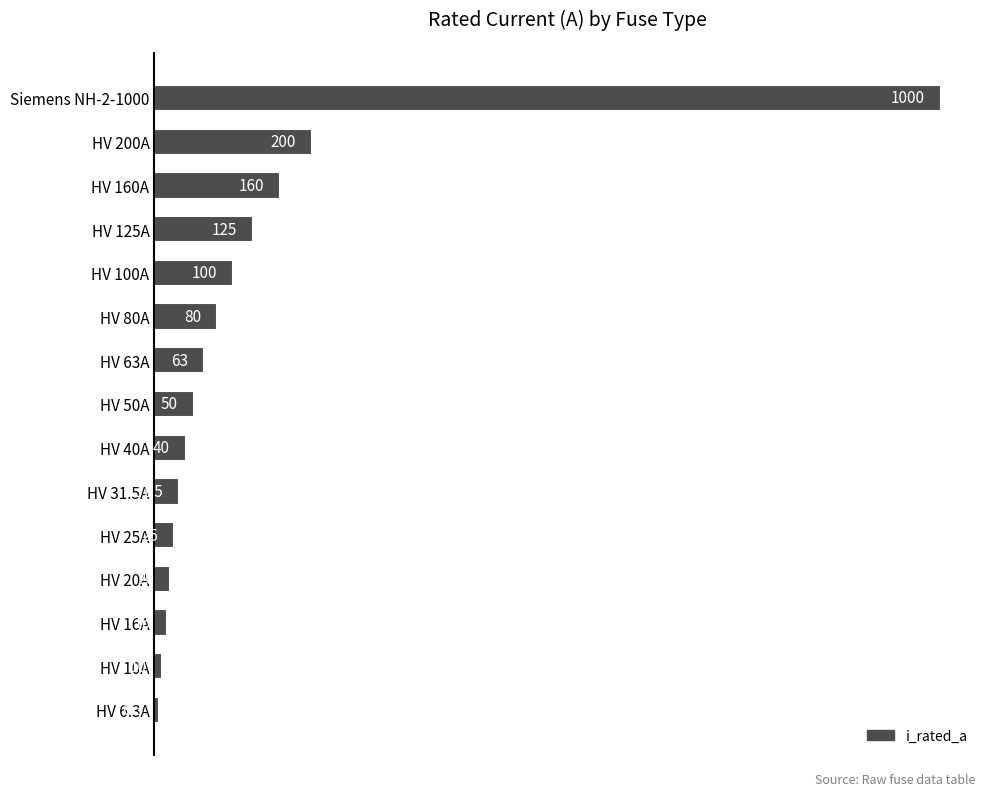

Which label corresponds to the smallest value in the chart?

HV 6.3A